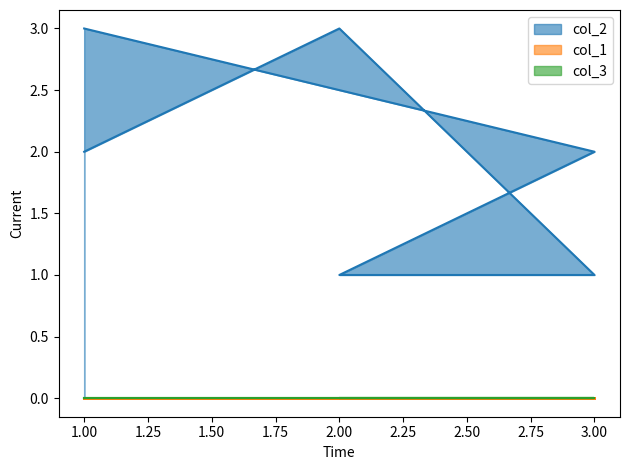

Which series has the largest total across all categories?

col_2